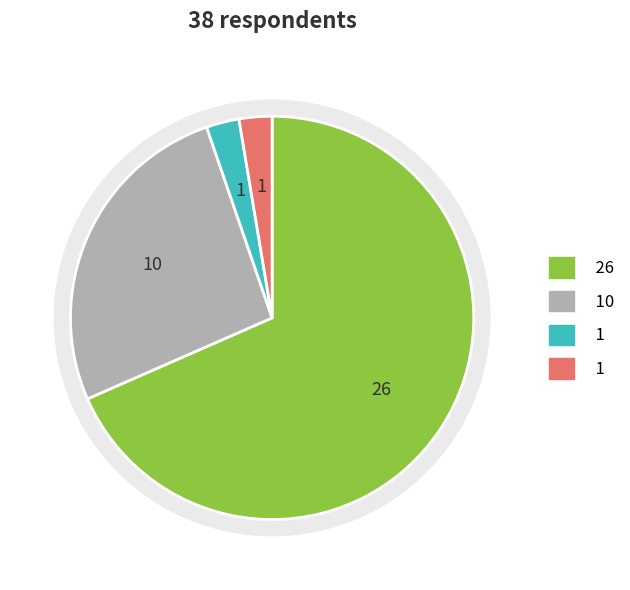

Combined, what portion of the pie is Rural area and Urban area (City)?

71.1%